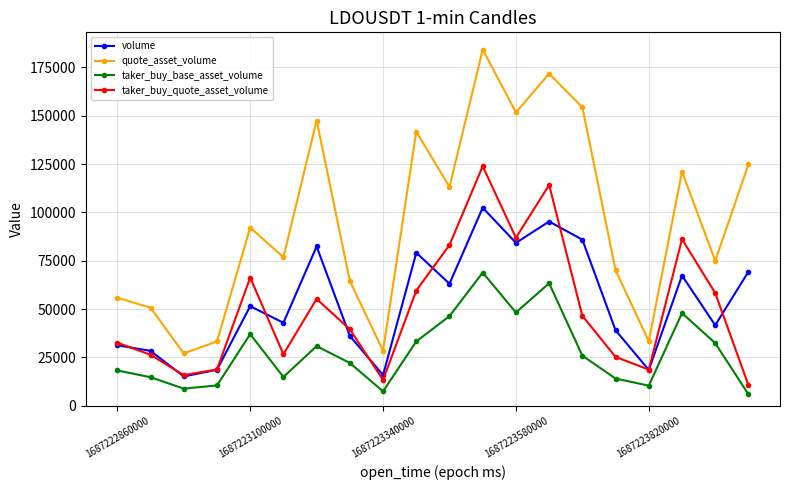

What is the lowest value of the quote_asset_volume series?

27062.5